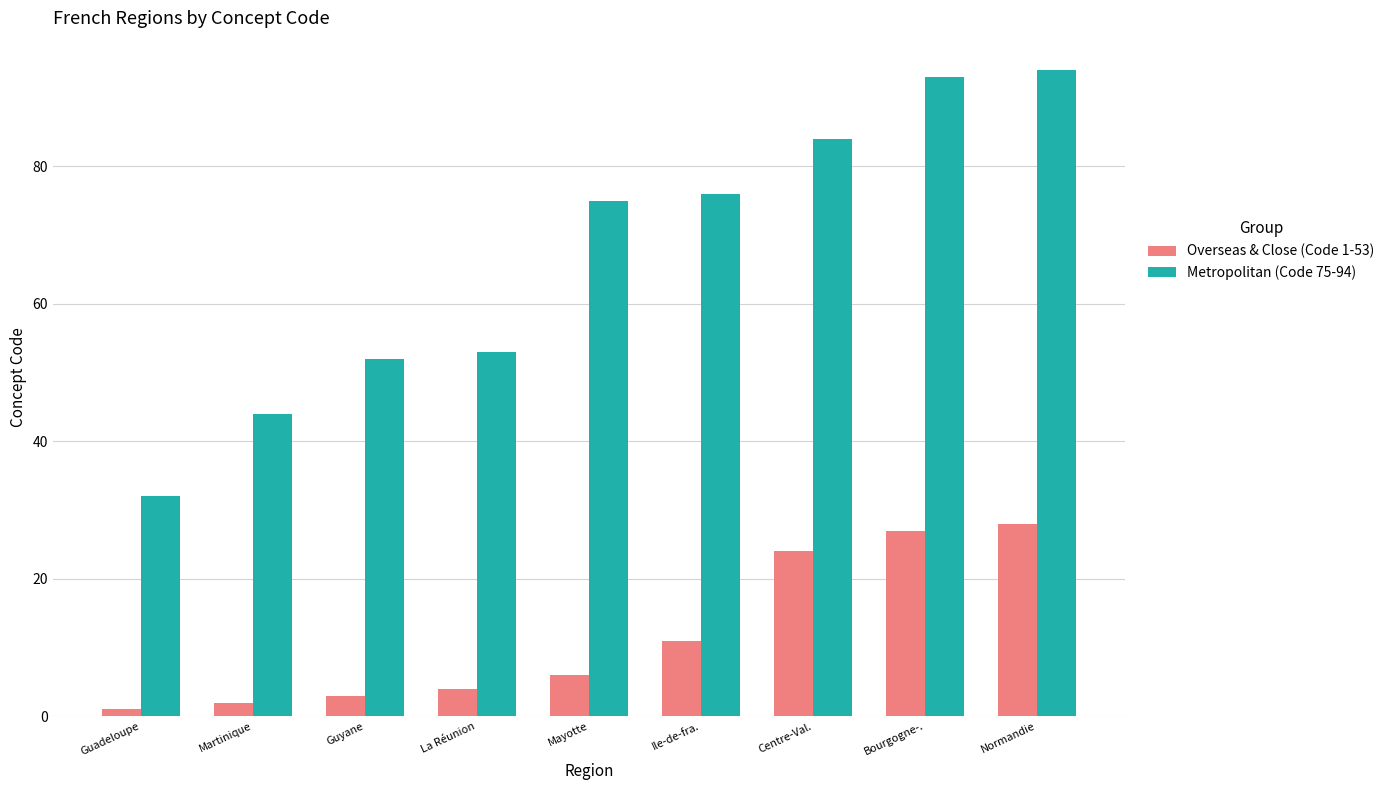

What is the maximum value for Metropolitan (Code 75-94)?

94